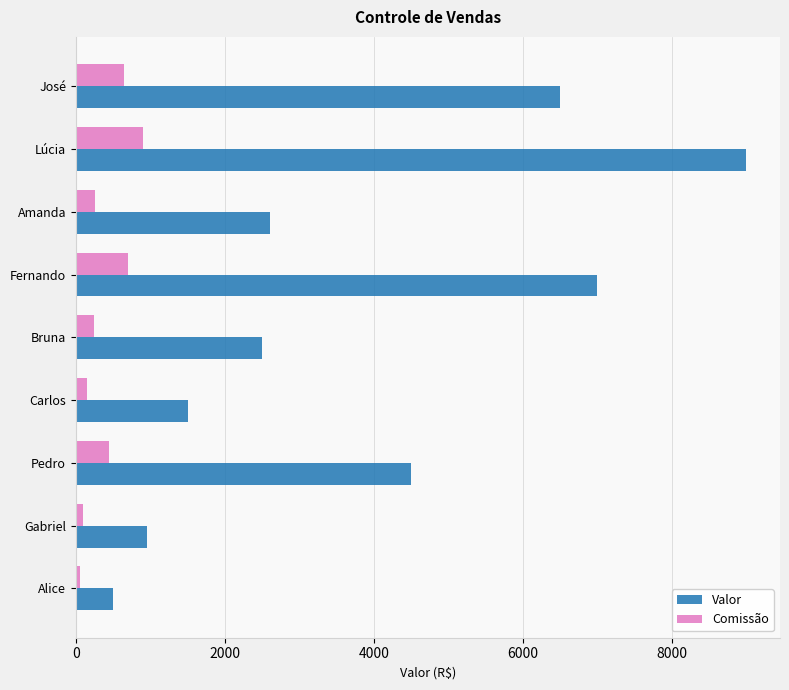

What is the spread (max minus min) of values at Bruna?

2250